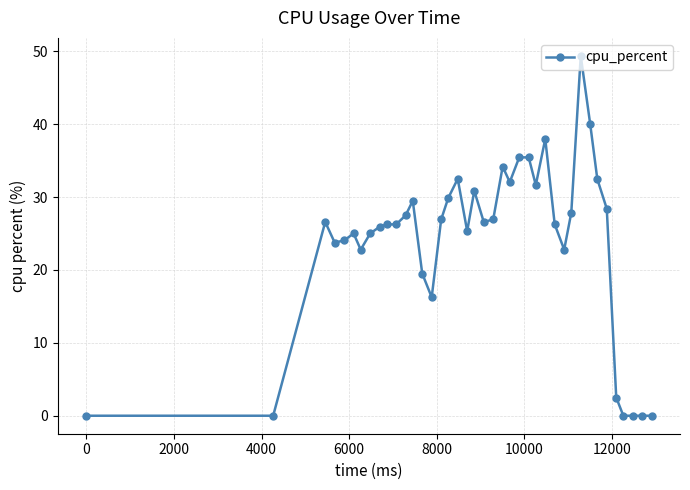

What is the sum of all values?

953.7